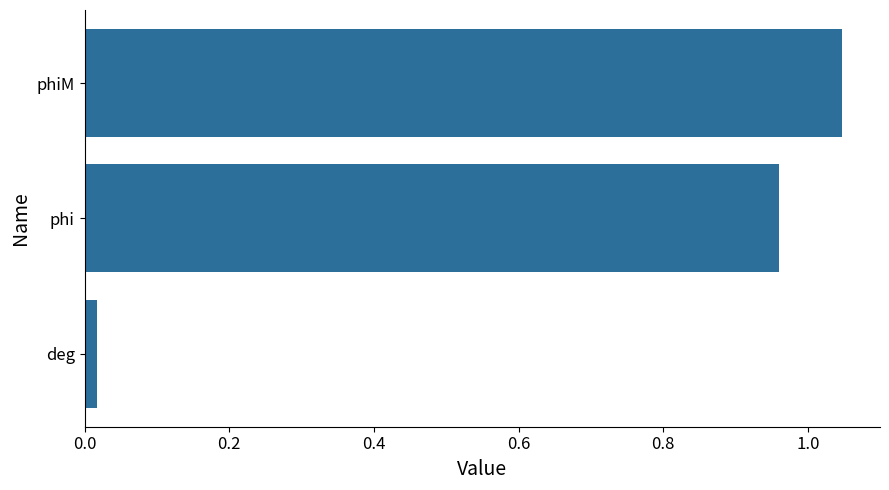

Does the chart contain stacked bars?

No